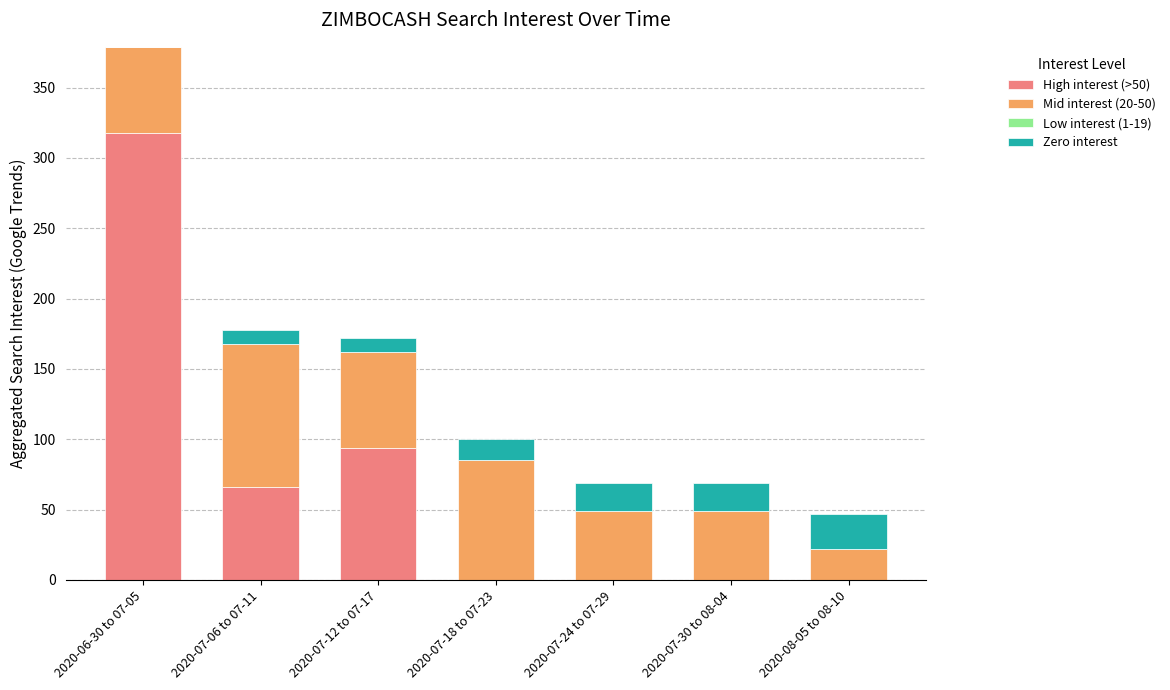

The High interest (>50) series shows -221 at 2020-08-05 to 08-10. True or false?

False